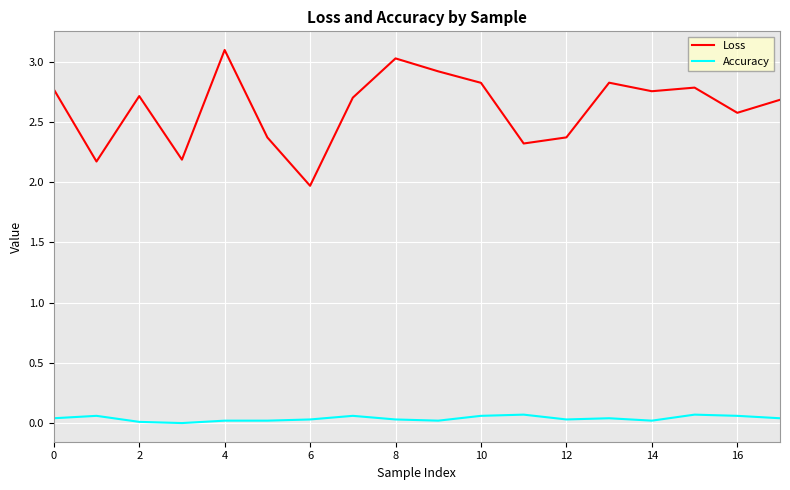

True or false: Loss and Accuracy cross at least once.

False